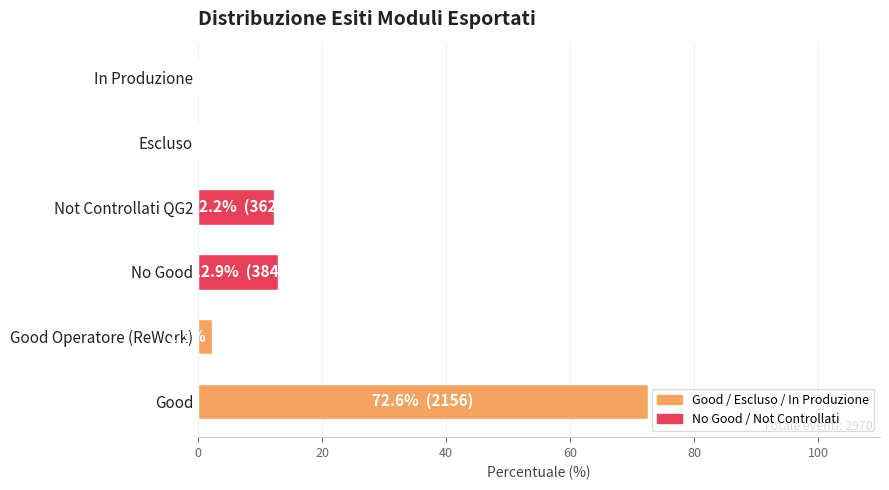

What is the sum of the values at Good and Good Operatore (ReWork)?

74.9